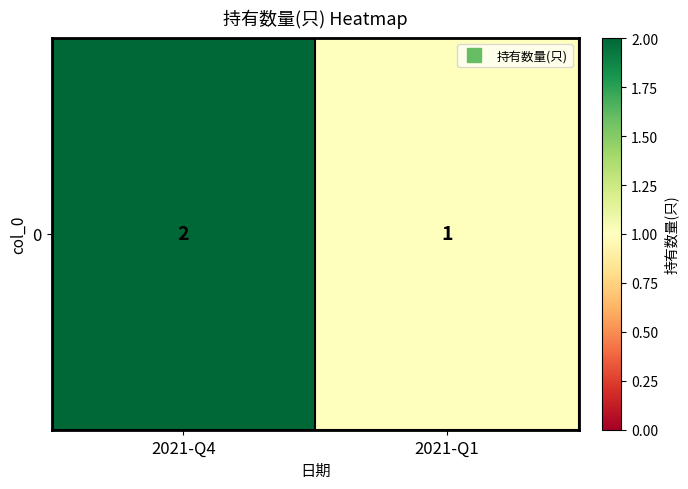

How many categories are shown in the chart?

2